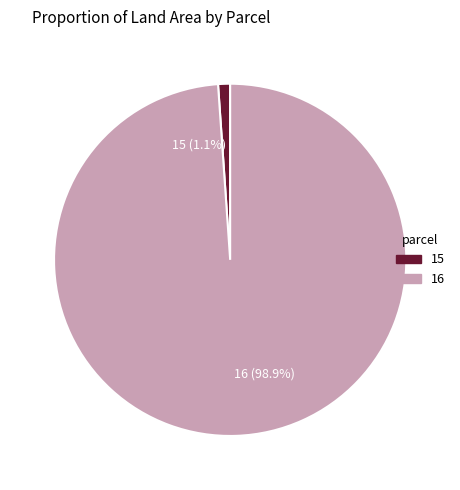

To the nearest percent, what is the difference between the largest and smallest slice percentages?

98%